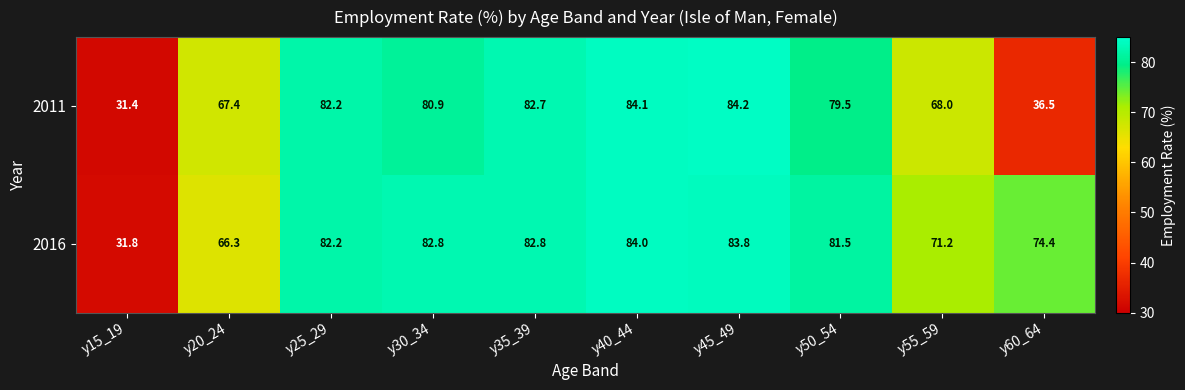

What is the minimum value shown in the chart?

31.4